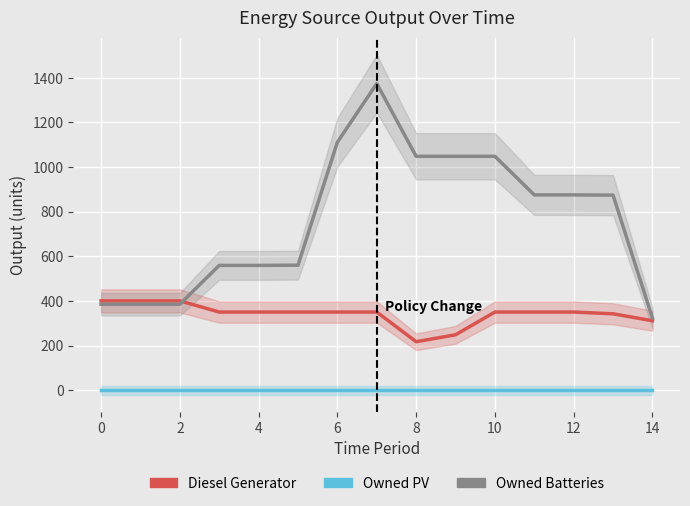

Is this an area chart (filled region under the line)?

No